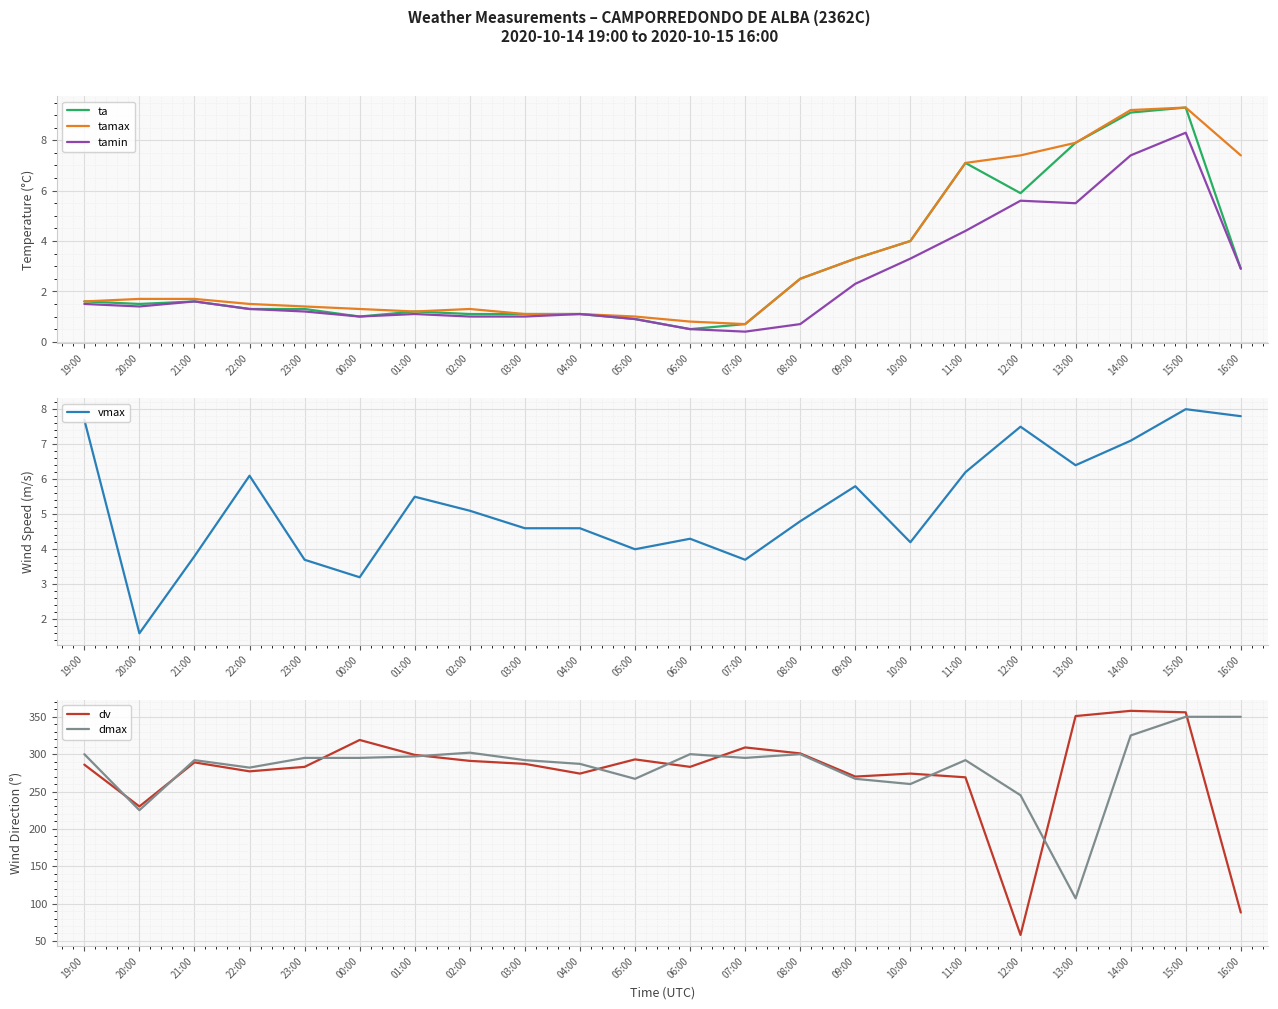

The tamin series shows 0.7 at 04:00. True or false?

False